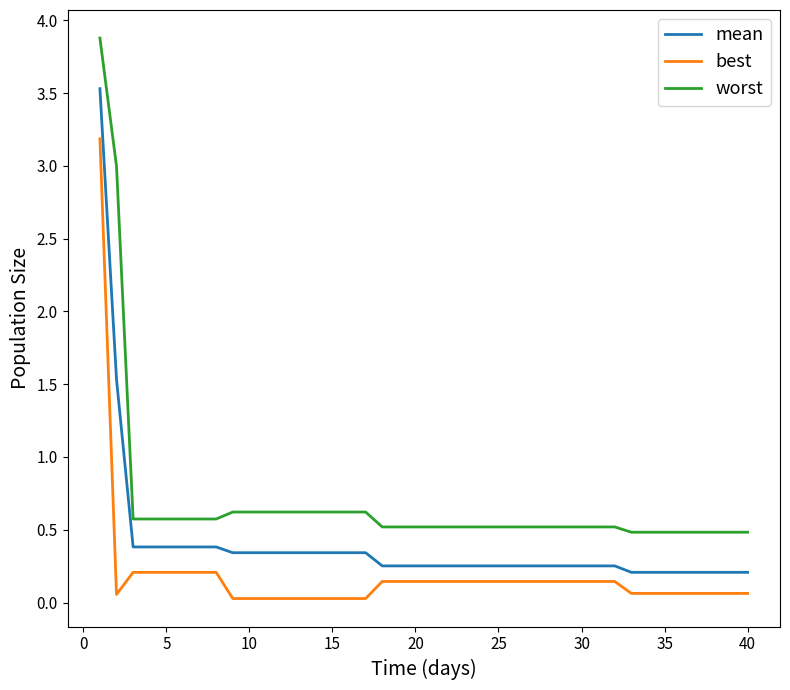

What is the difference between the maximum and minimum values in the best series?

3.2